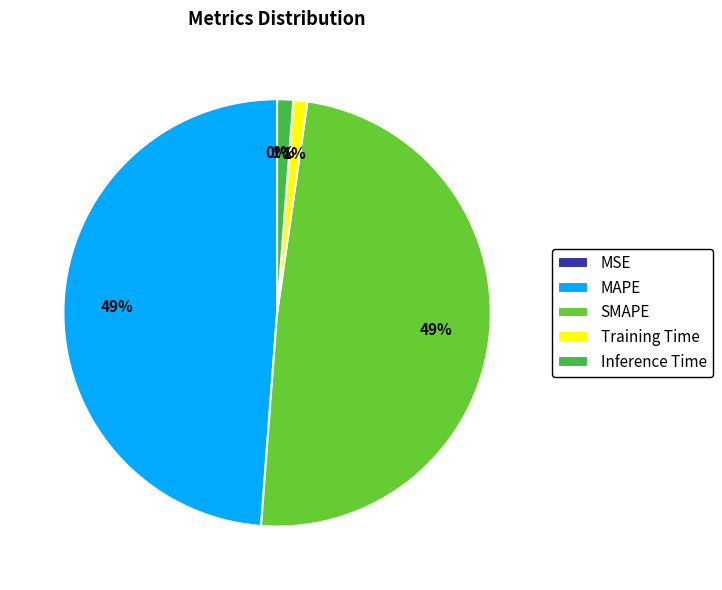

To the nearest percent, what is the difference between the largest and smallest slice percentages?

49%